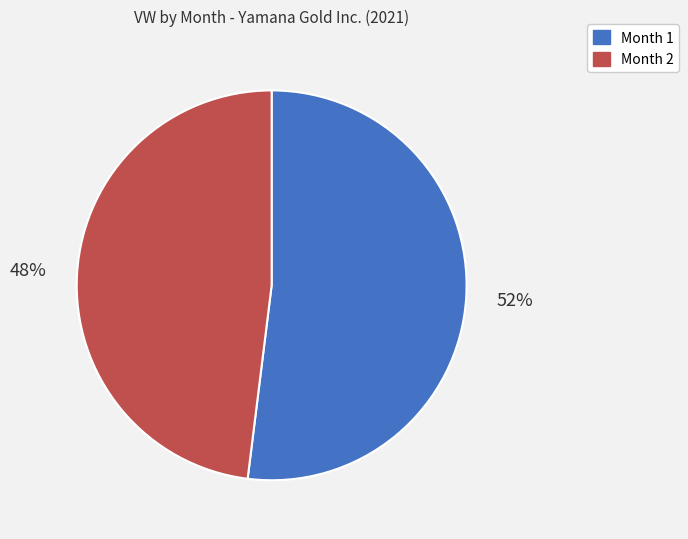

Do Month 2 and Month 1 together represent more than half of the pie?

Yes